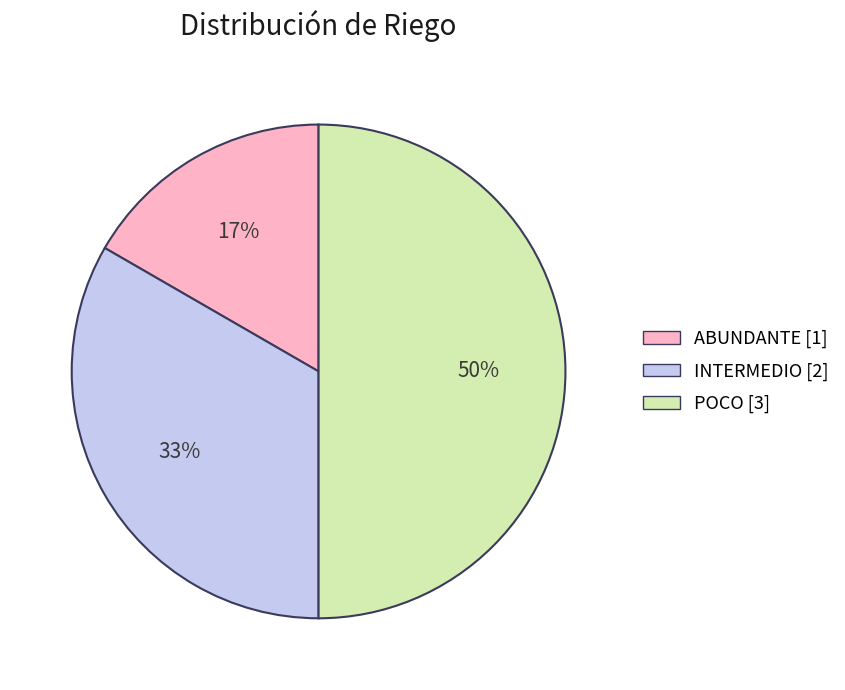

What is the largest slice in the pie chart?

POCO